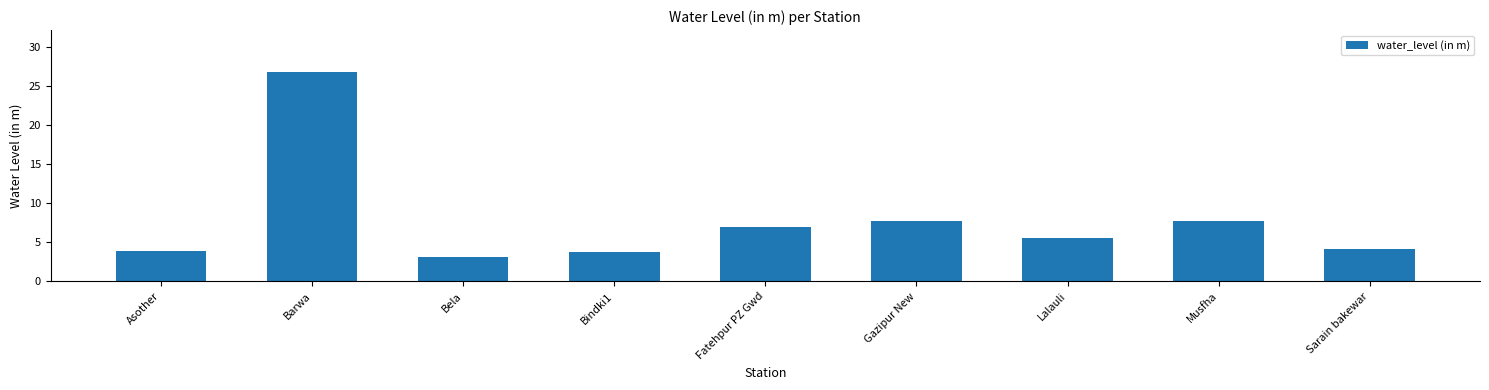

Which label corresponds to the largest value in the chart?

Barwa